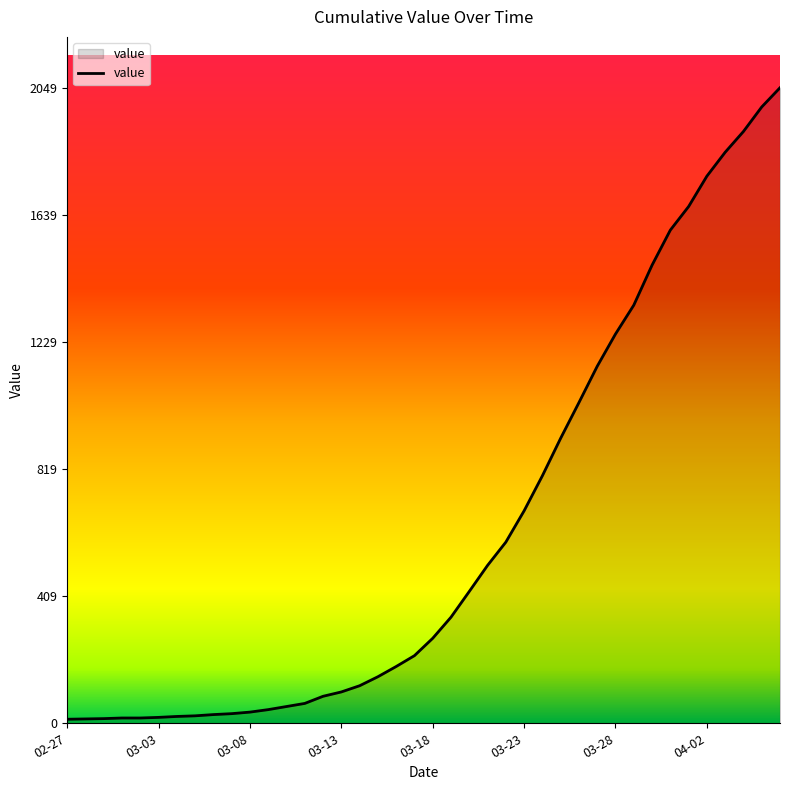

What is the difference between the maximum and minimum values?

2036